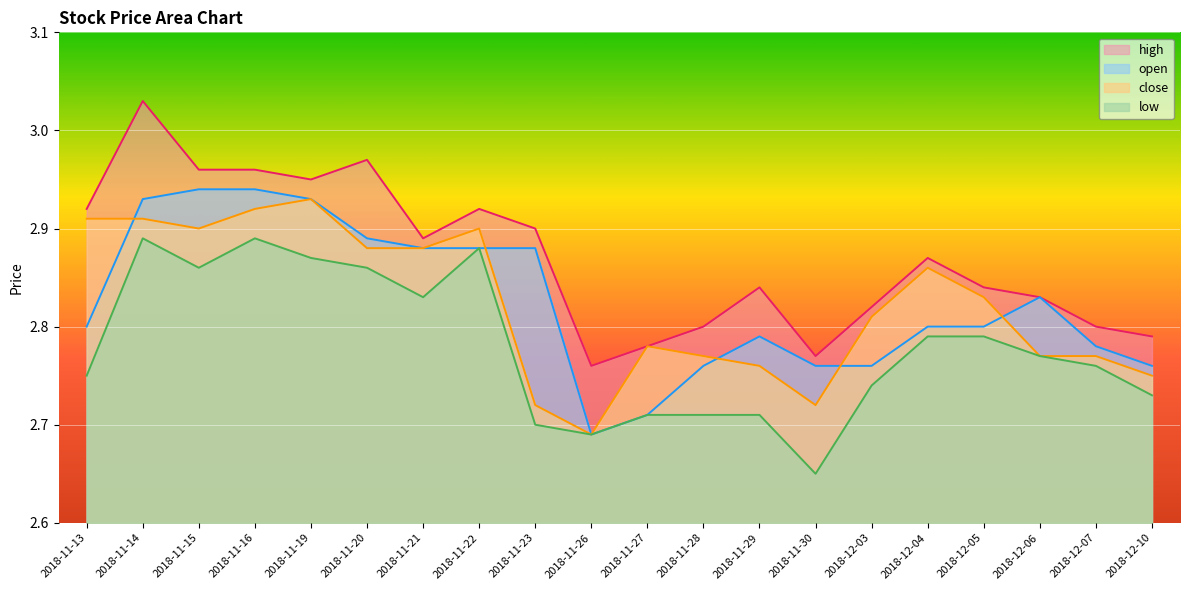

Which series has the largest total across all categories?

high